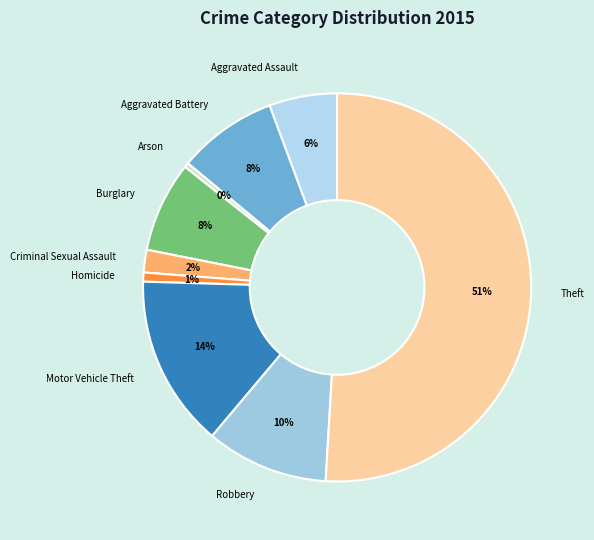

What is the ratio of the value at Burglary to the value at Aggravated Assault?

1.3